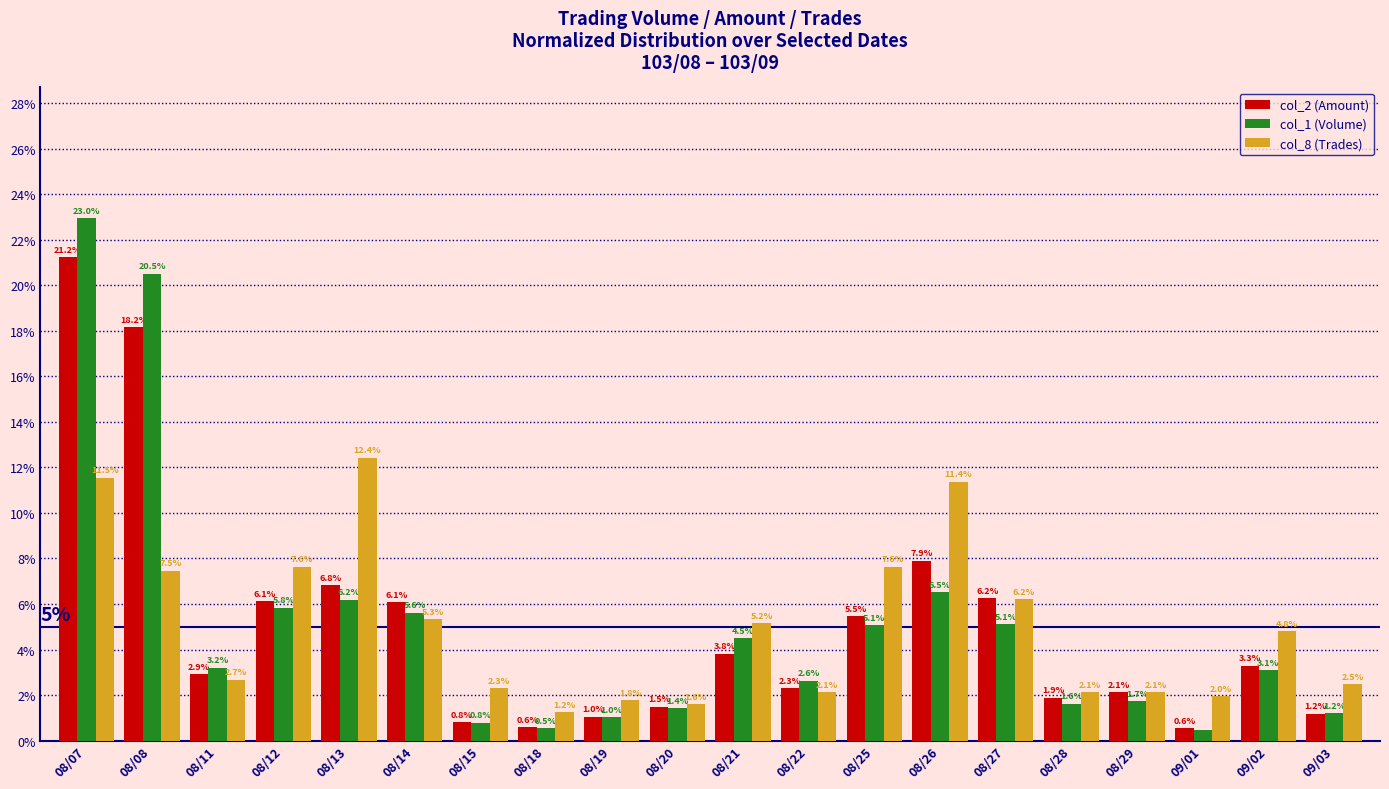

What is the difference between the second highest and second lowest values in the col_1 (Volume) series?

20.0